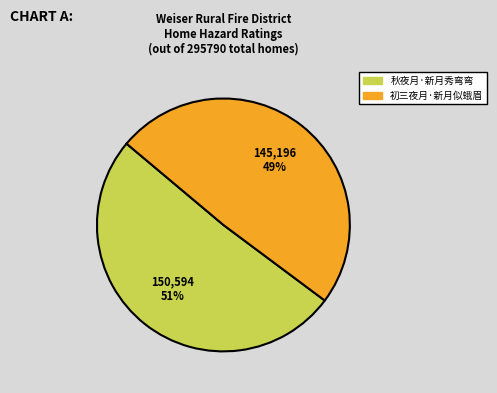

Which category accounts for the majority?

秋夜月·新月秀弯弯